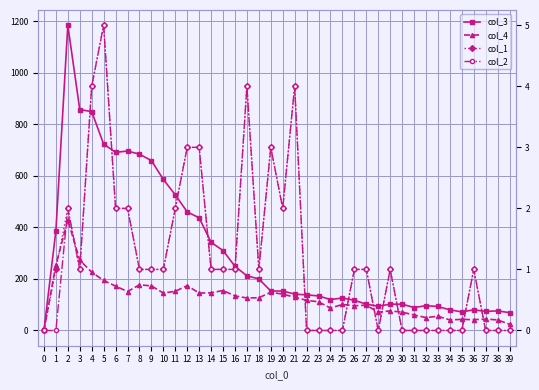

What are all the series names shown in the legend?

col_3, col_4, col_1, col_2